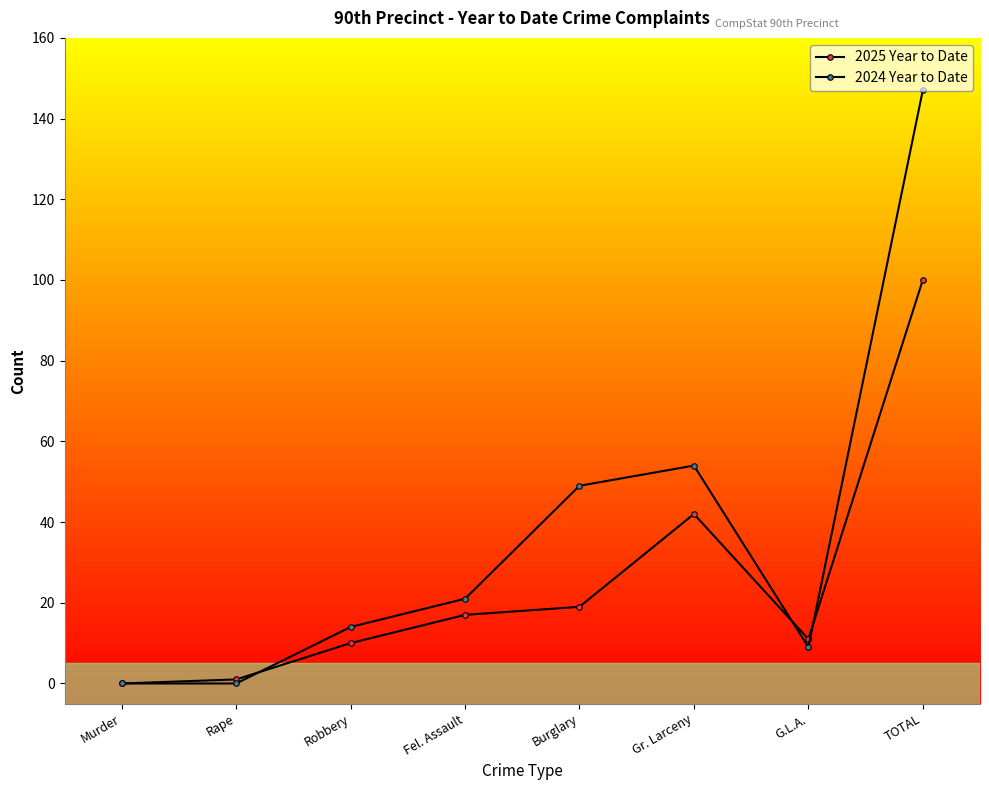

What is the sum of all 2025 Year to Date values?

200